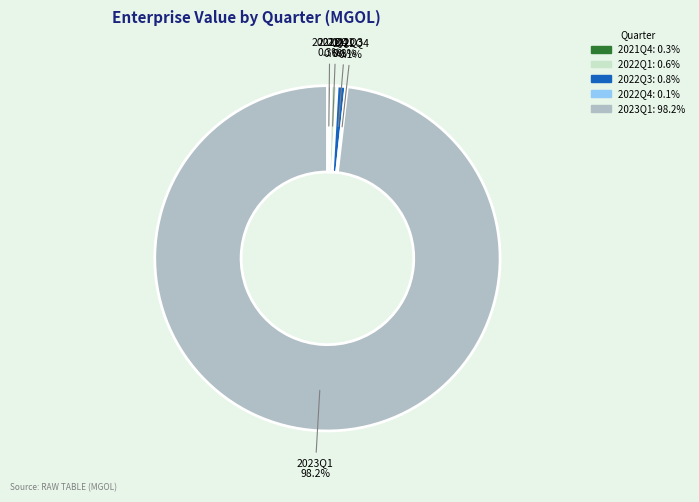

What is the ratio of the value at 2021Q4 to the value at 2022Q3?

0.4